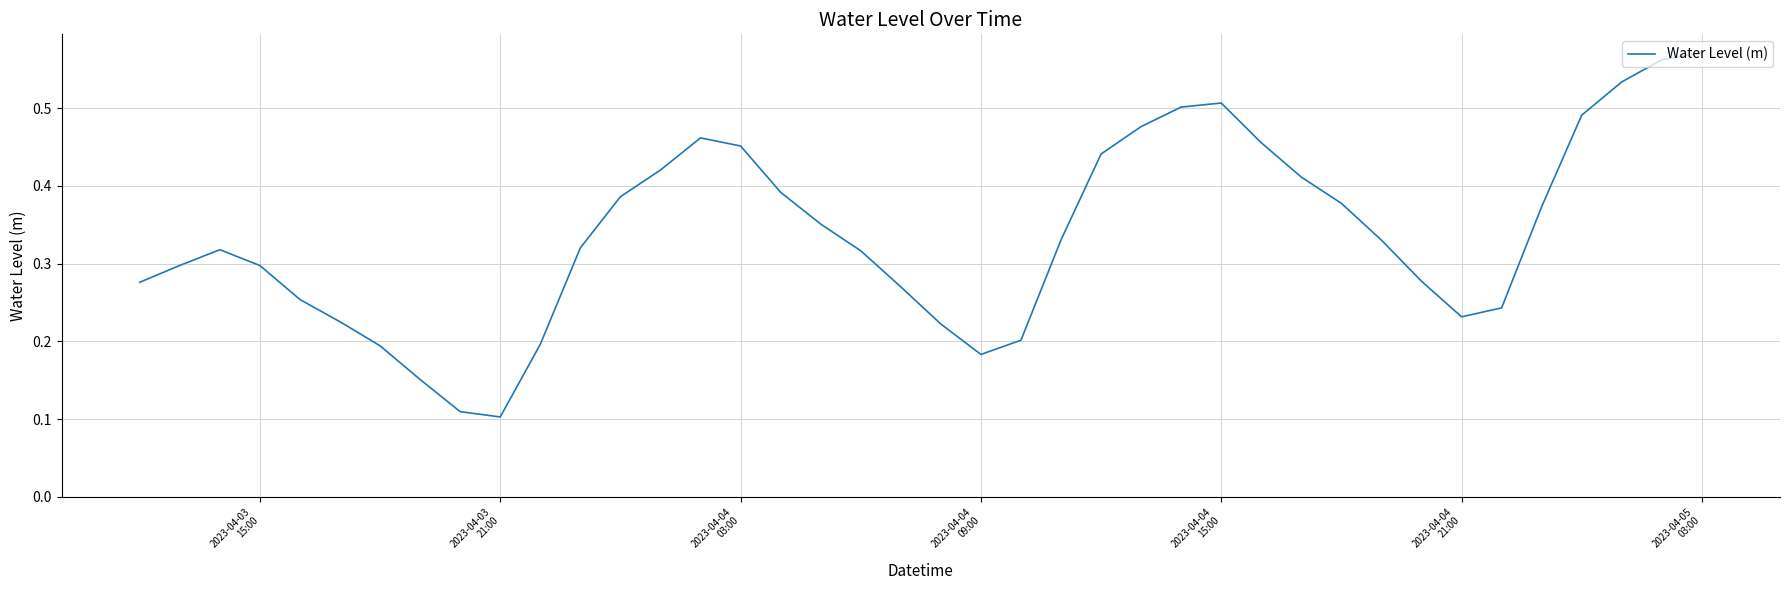

Does the chart display data point markers on the line(s)?

No